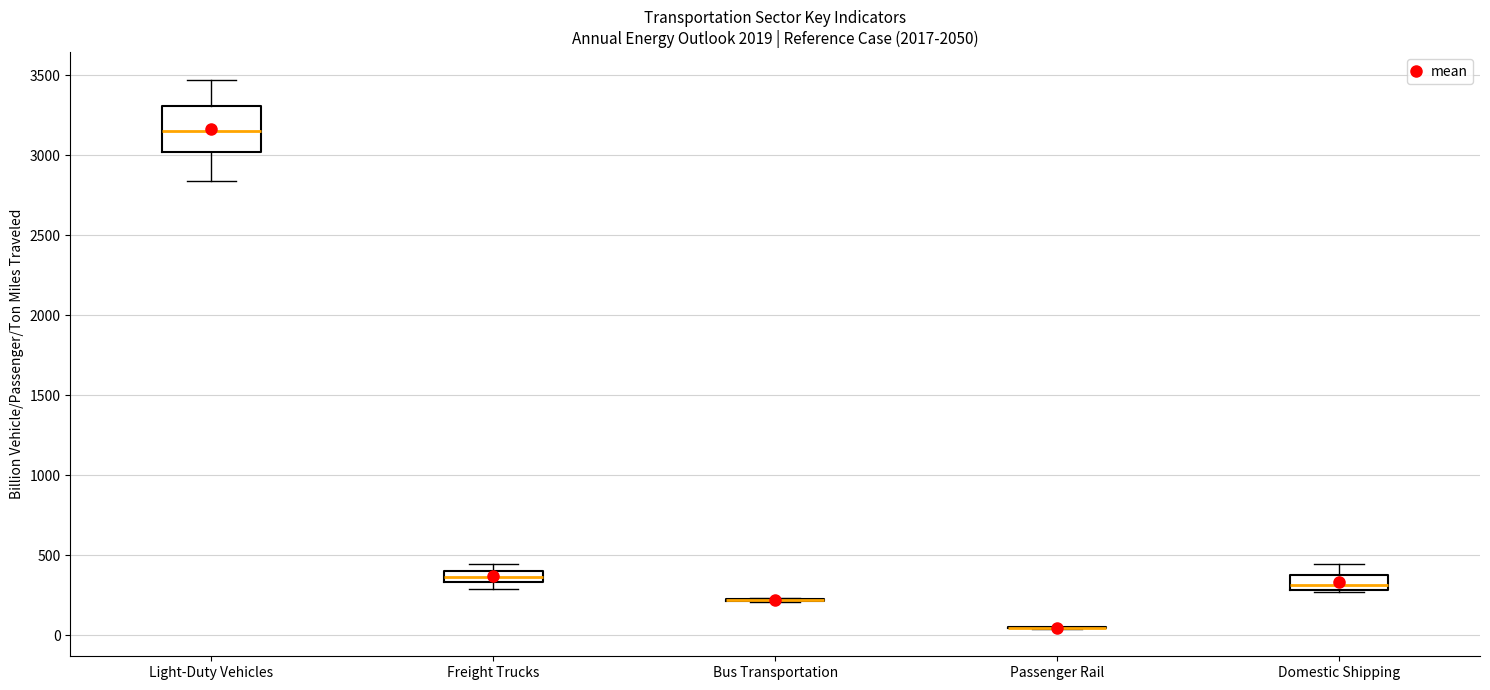

Which box is the tallest, from its lower edge to its upper edge?

Light-Duty Vehicles